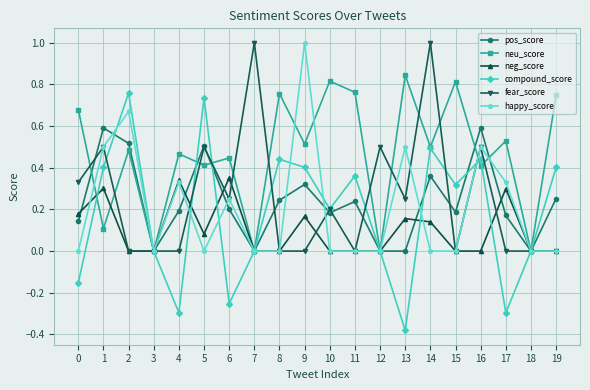

Which series has the widest spread of values?

compound_score